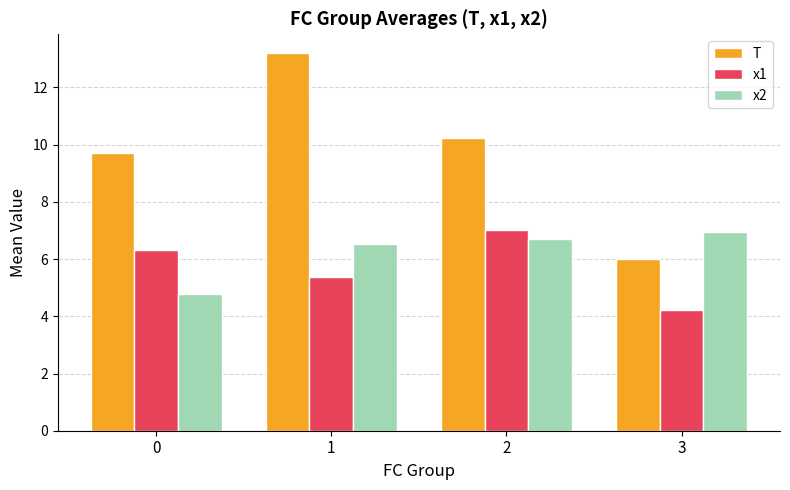

At which label does T first exceed 10?

1